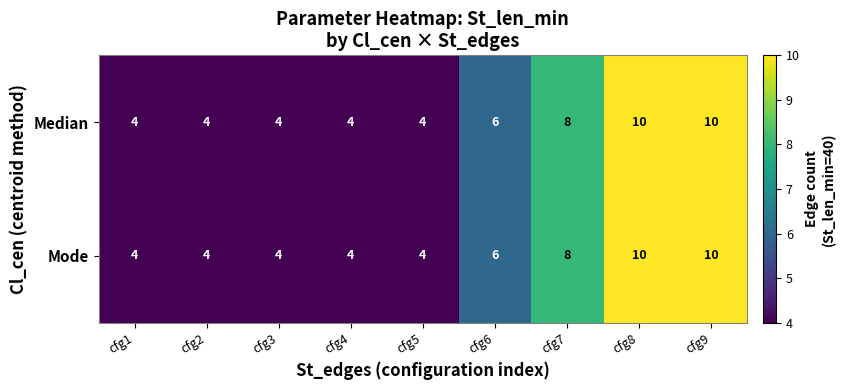

The value of Mode at cfg4 is 1. True or false?

False